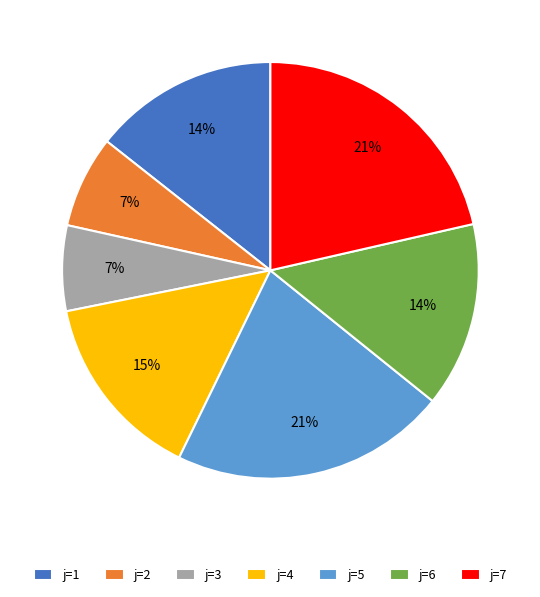

To the nearest percent, what is the average slice percentage?

14%